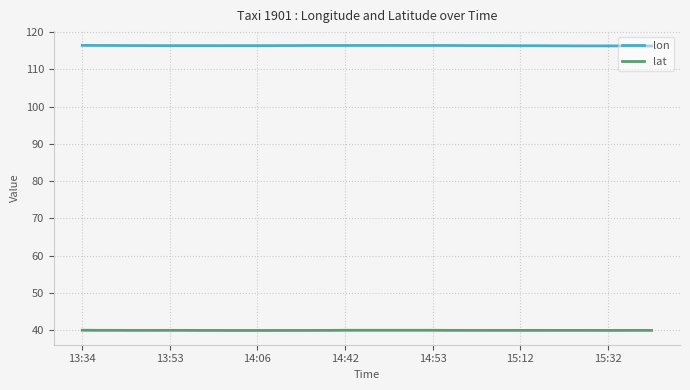

What is the minimum value shown in the chart?

39.9